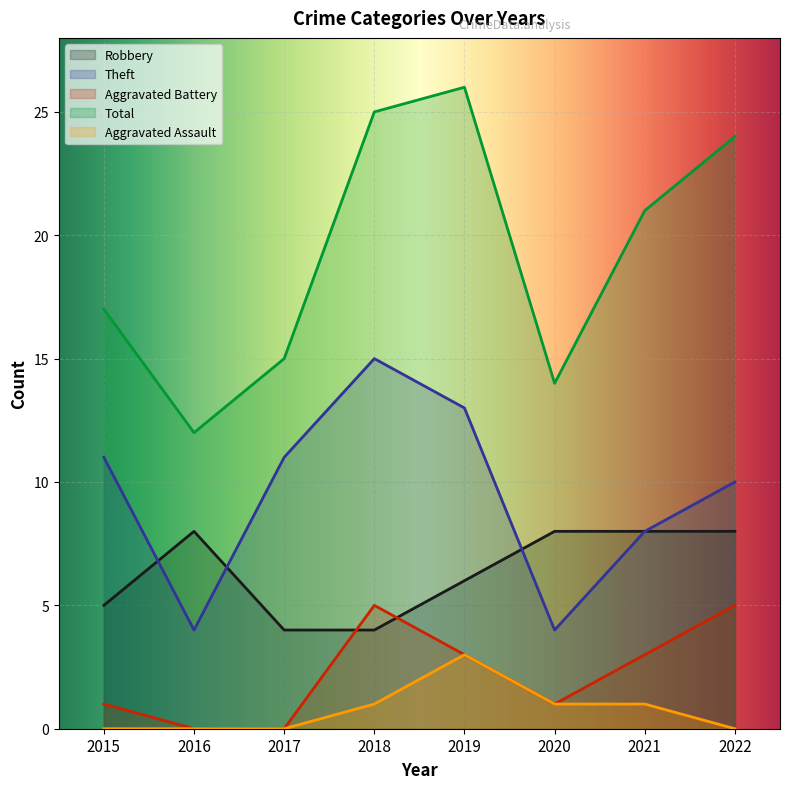

At which label is Total closest to 19?

2015